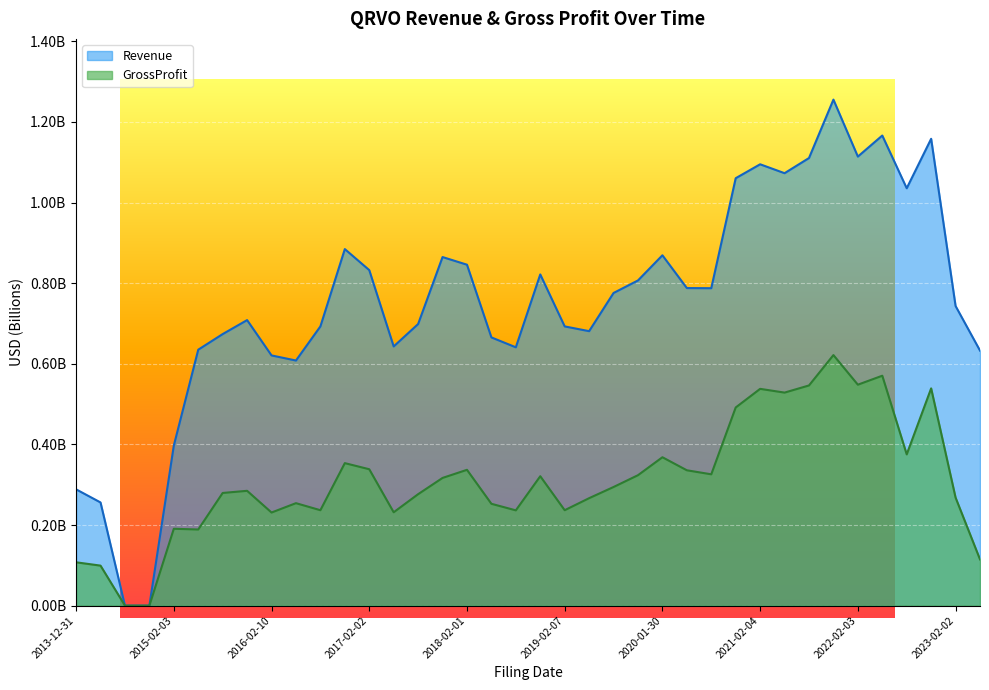

What is the difference between the second highest and second lowest values in the Revenue series?

1.2